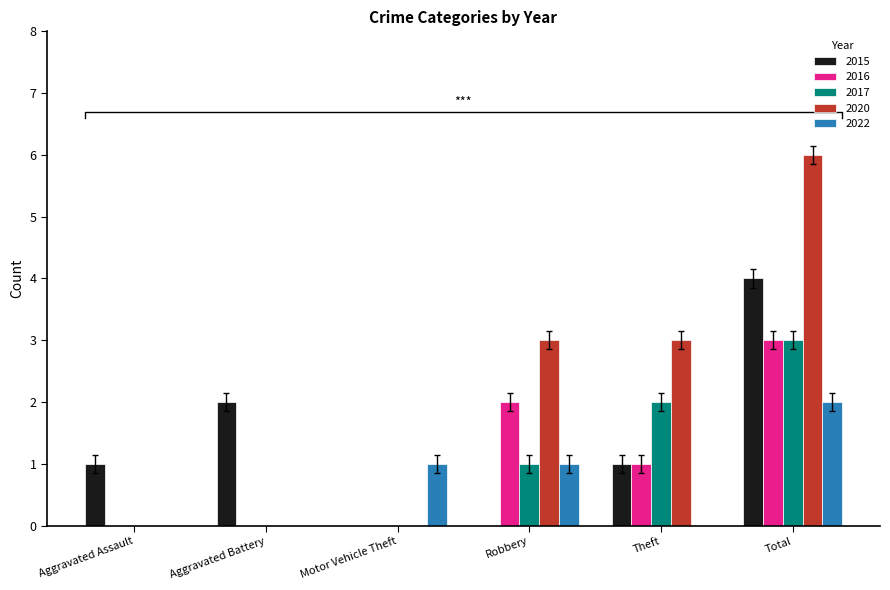

What is the label of the 6th bar from the left?

Total